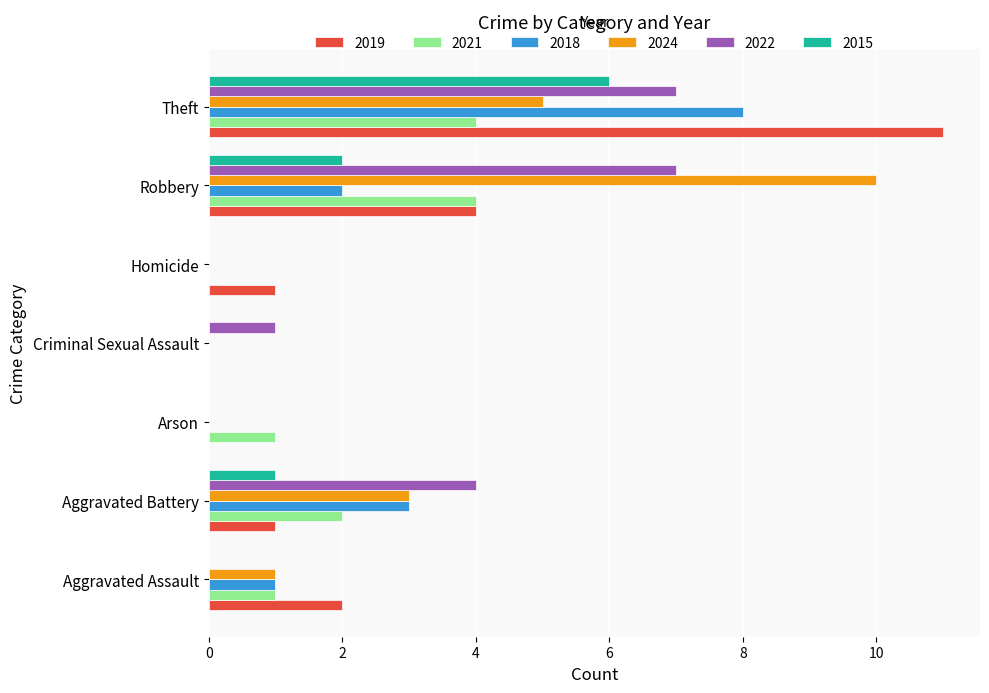

Is the value of 2015 at Robbery greater than the value of 2021 at Homicide?

Yes